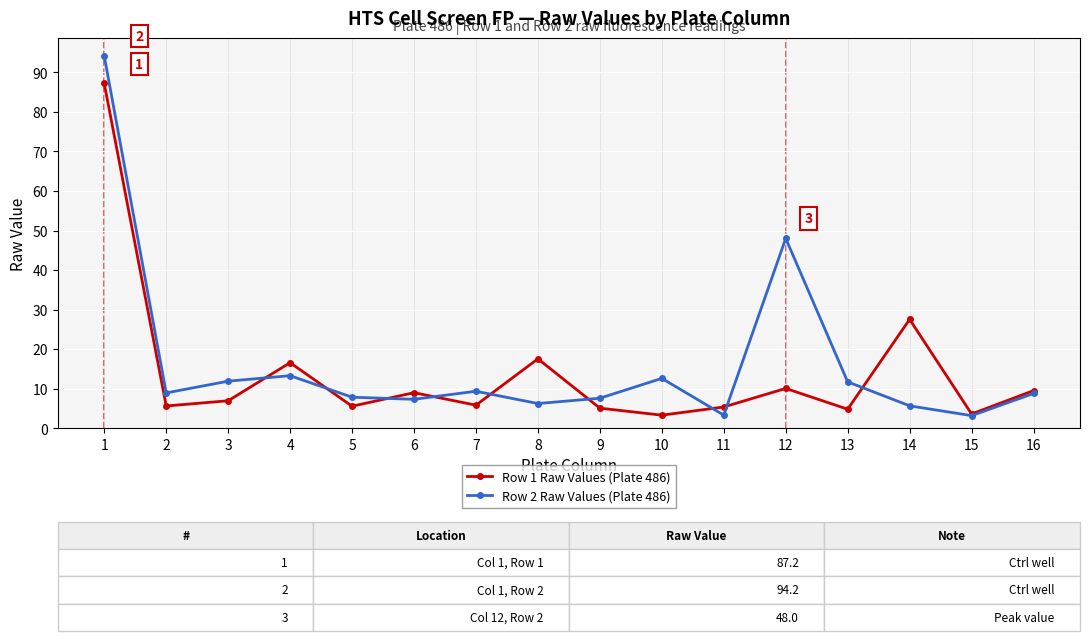

The value of Row 1 Raw Values (Plate 486) at 5 is 2.3. True or false?

False